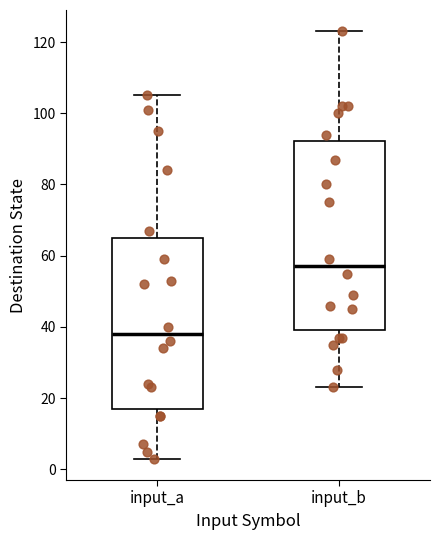

Which box is the tallest, from its lower edge to its upper edge?

input_b